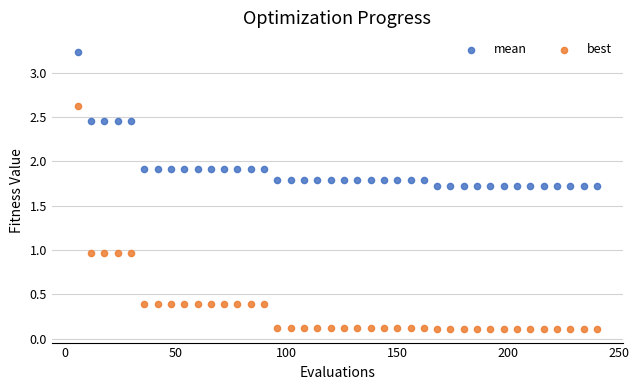

Which series contains the lowest Y value?

best